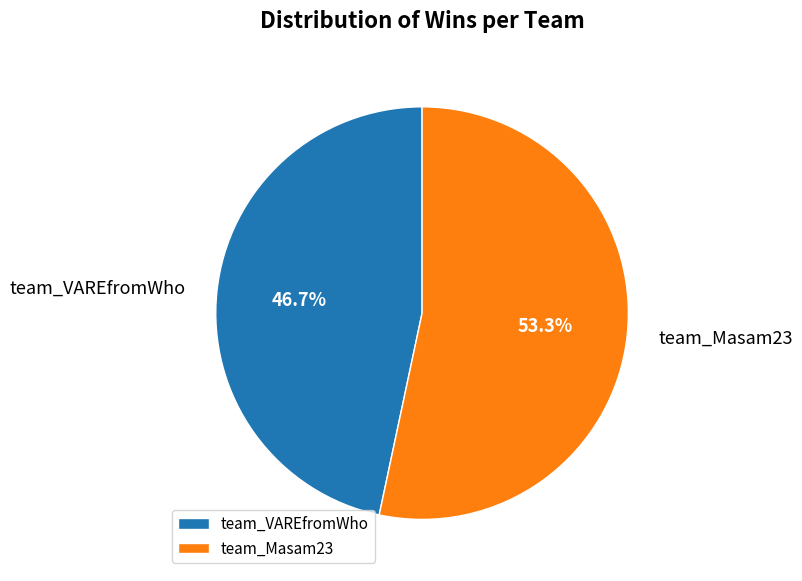

True or false: team_Masam23 accounts for 62% of the total.

False